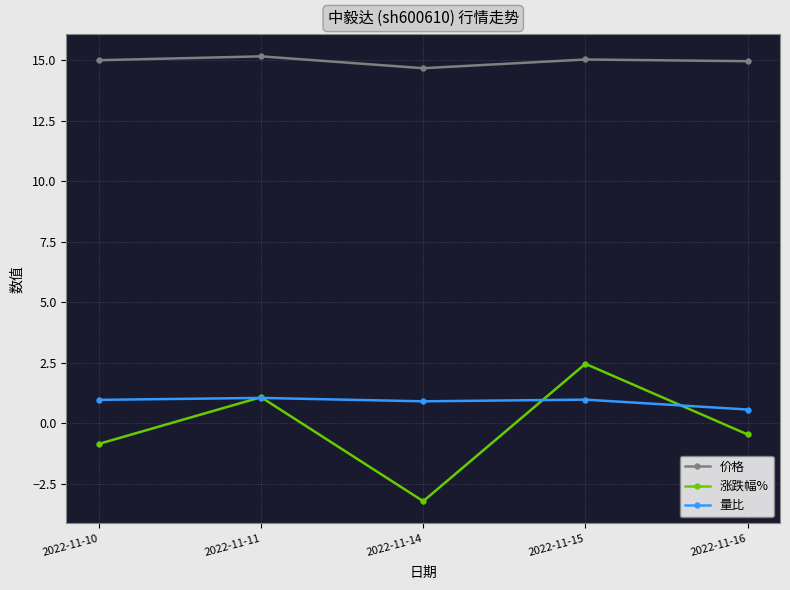

What is the sum of all 涨跌幅% values?

-1.0